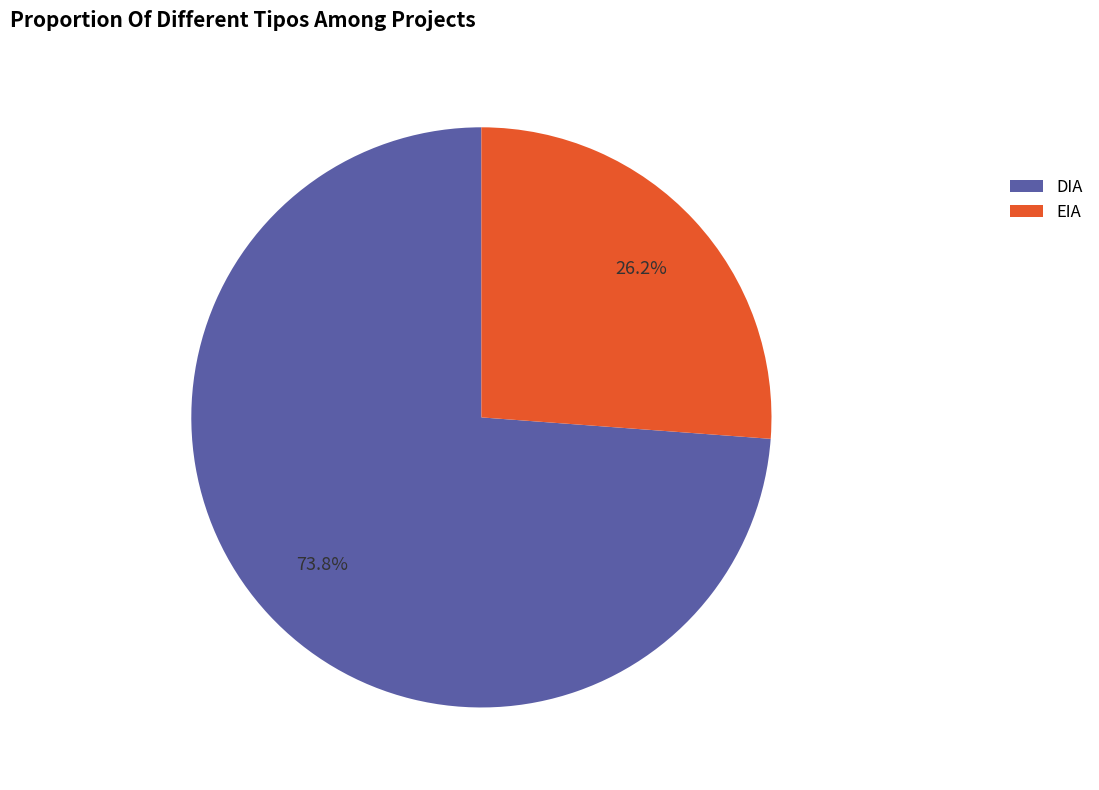

Between DIA and EIA, which is larger?

DIA